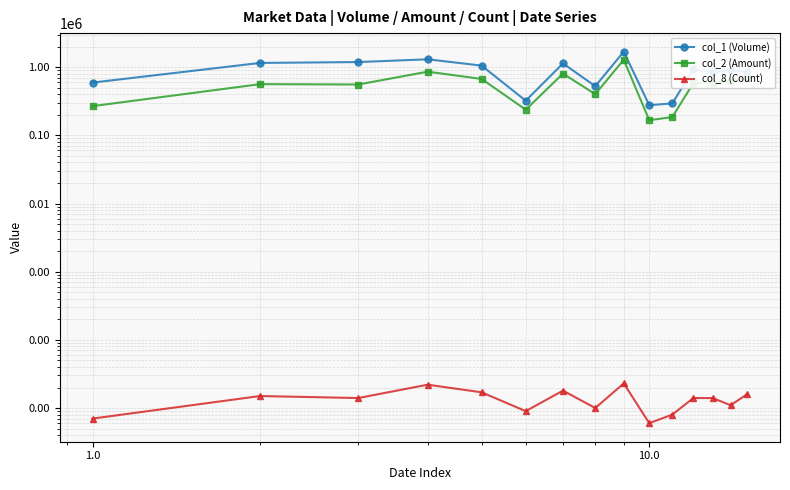

Which series has the largest total across all categories?

col_1 (Volume)